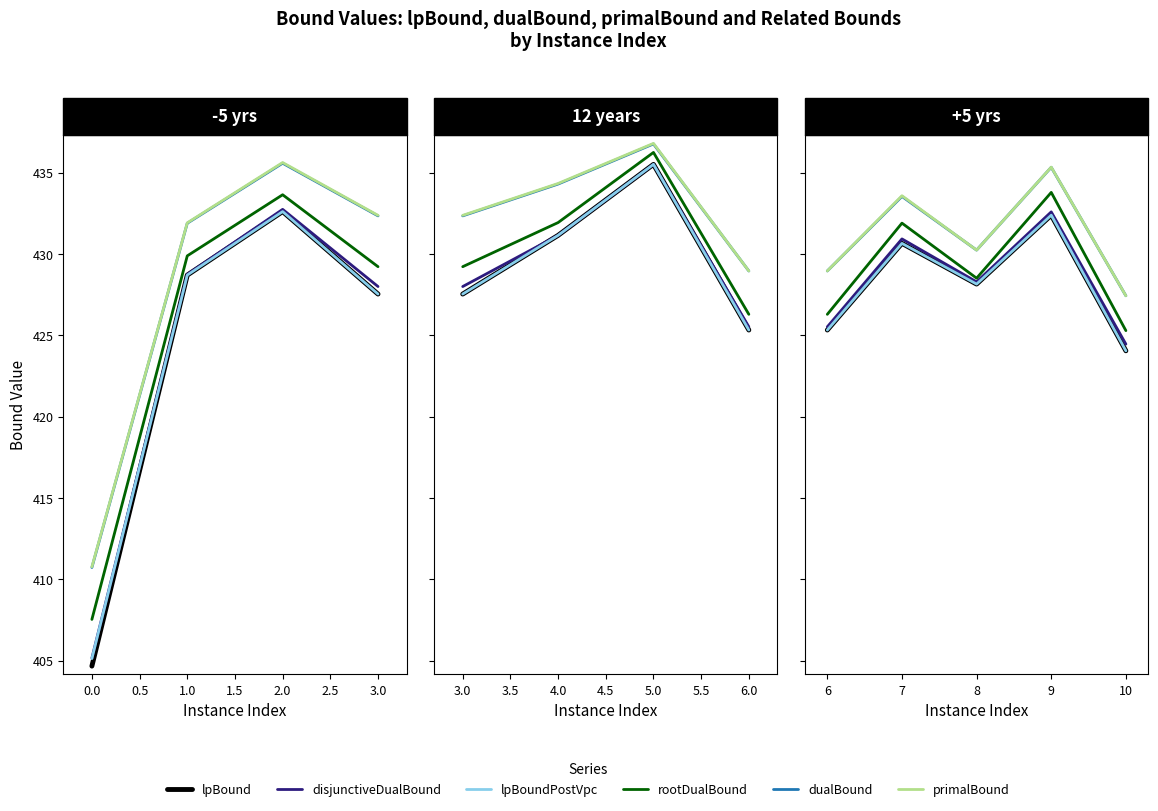

How many distinct data groups are displayed?

6